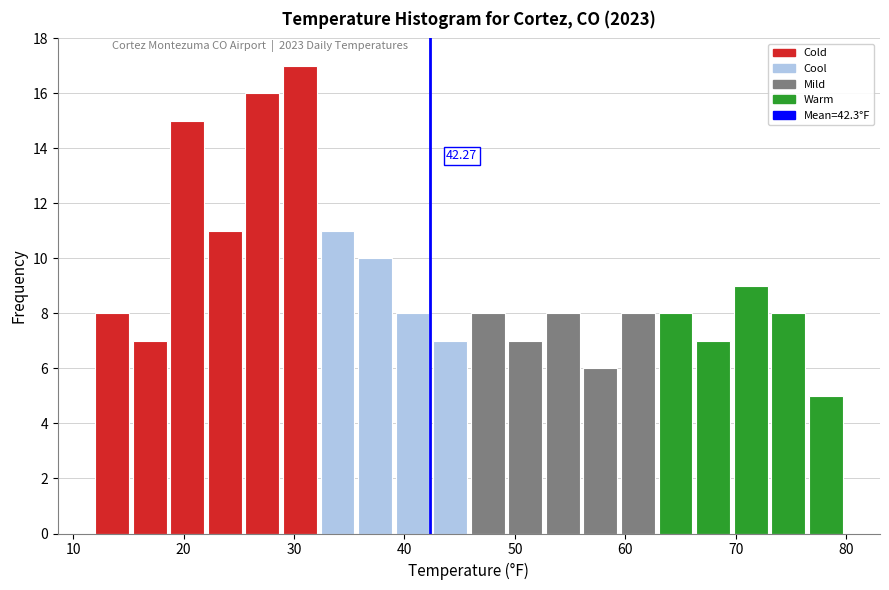

Around what value on the x-axis is the tallest bar? Give the approximate position of its centre, as read against the axis.

31